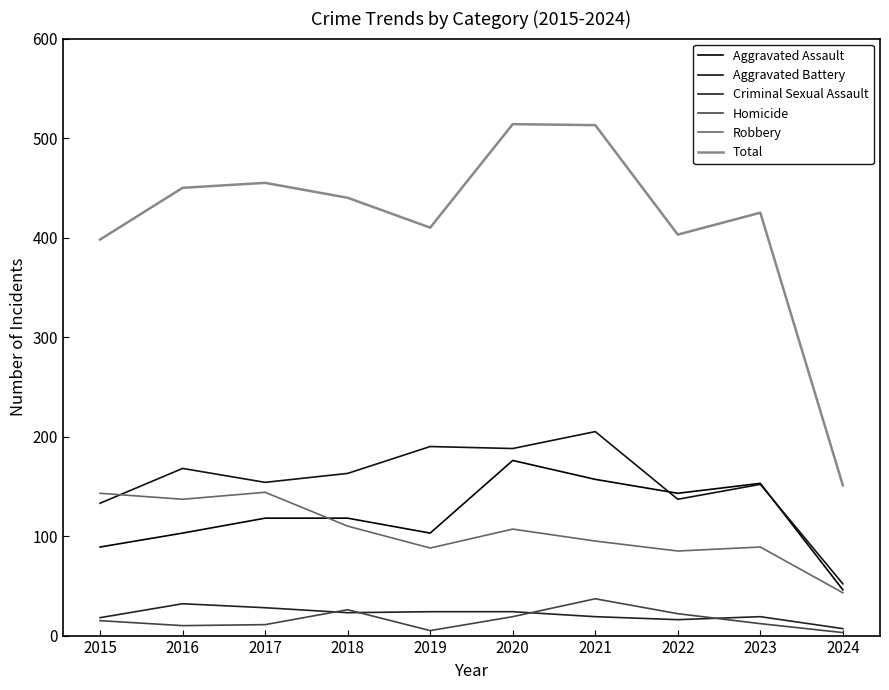

What is the average value of the Criminal Sexual Assault series?

21